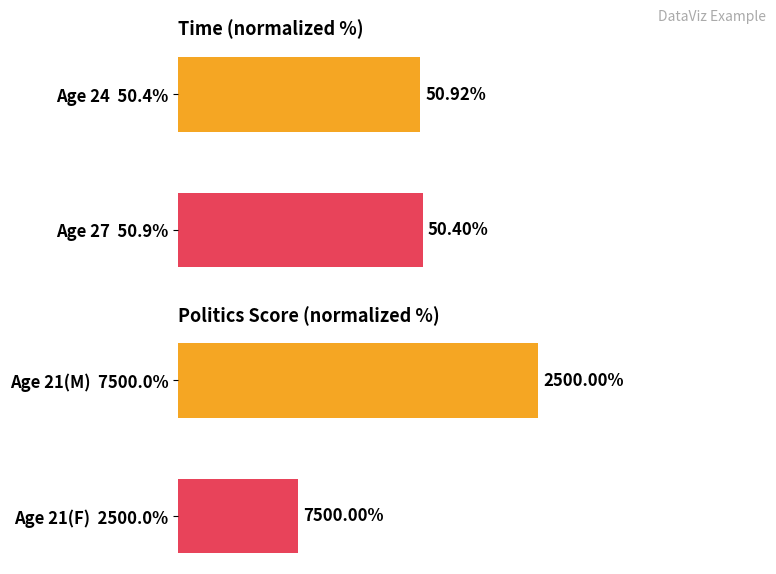

List the series in order of their overall mean, highest first.

time, politics